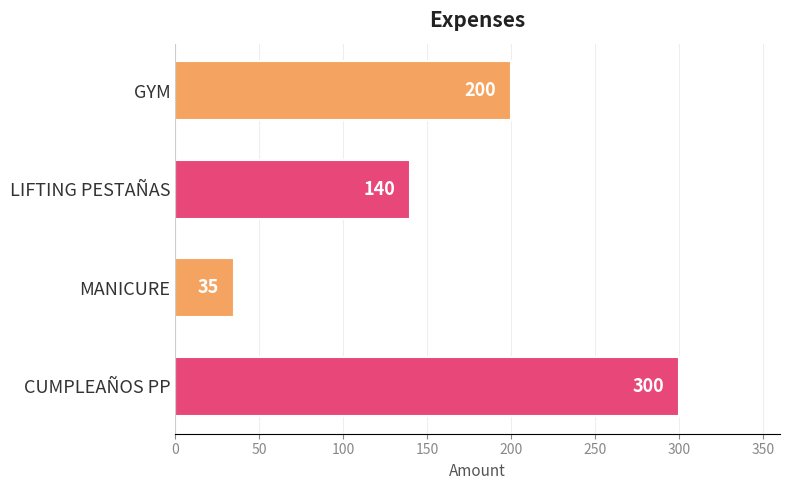

Reading bottom to top, what are all the values shown in this chart?

300	35	140	200